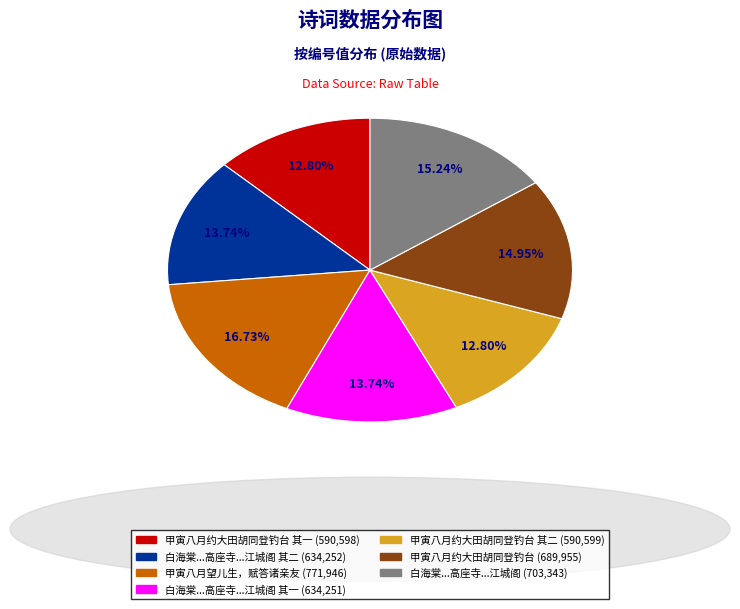

Does any single category account for the majority?

No